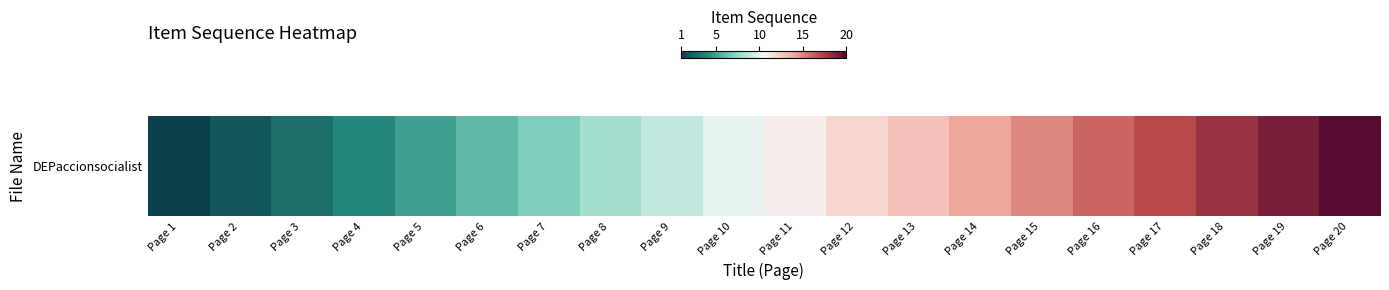

What is the average value?

10